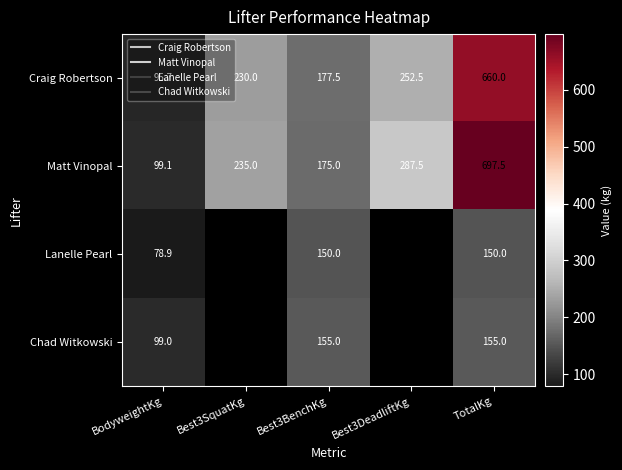

How many positive values does the Lanelle Pearl series have?

3